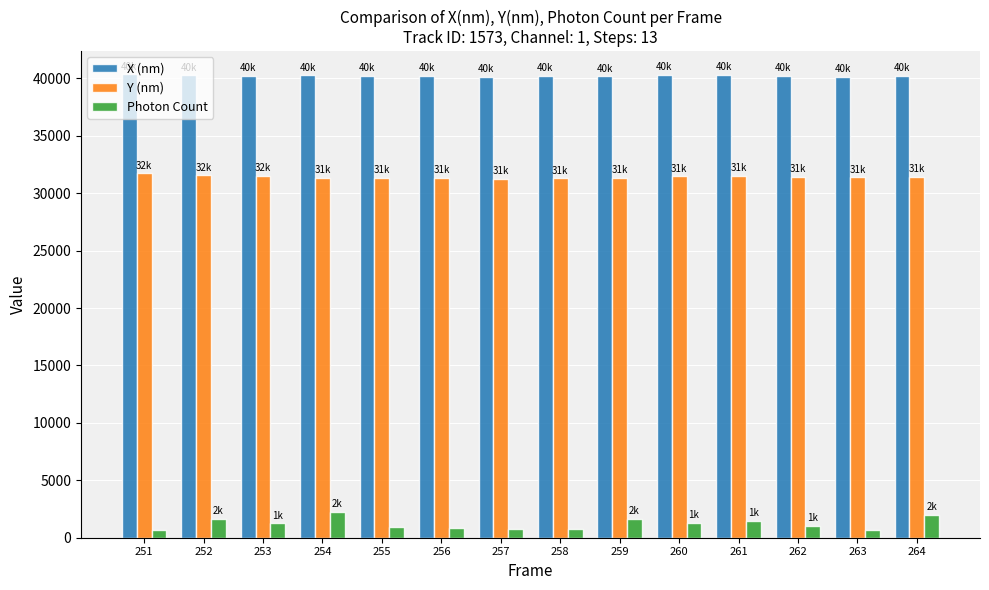

What is the value of the Y (nm) bar at the 2nd from the left?

31559.4